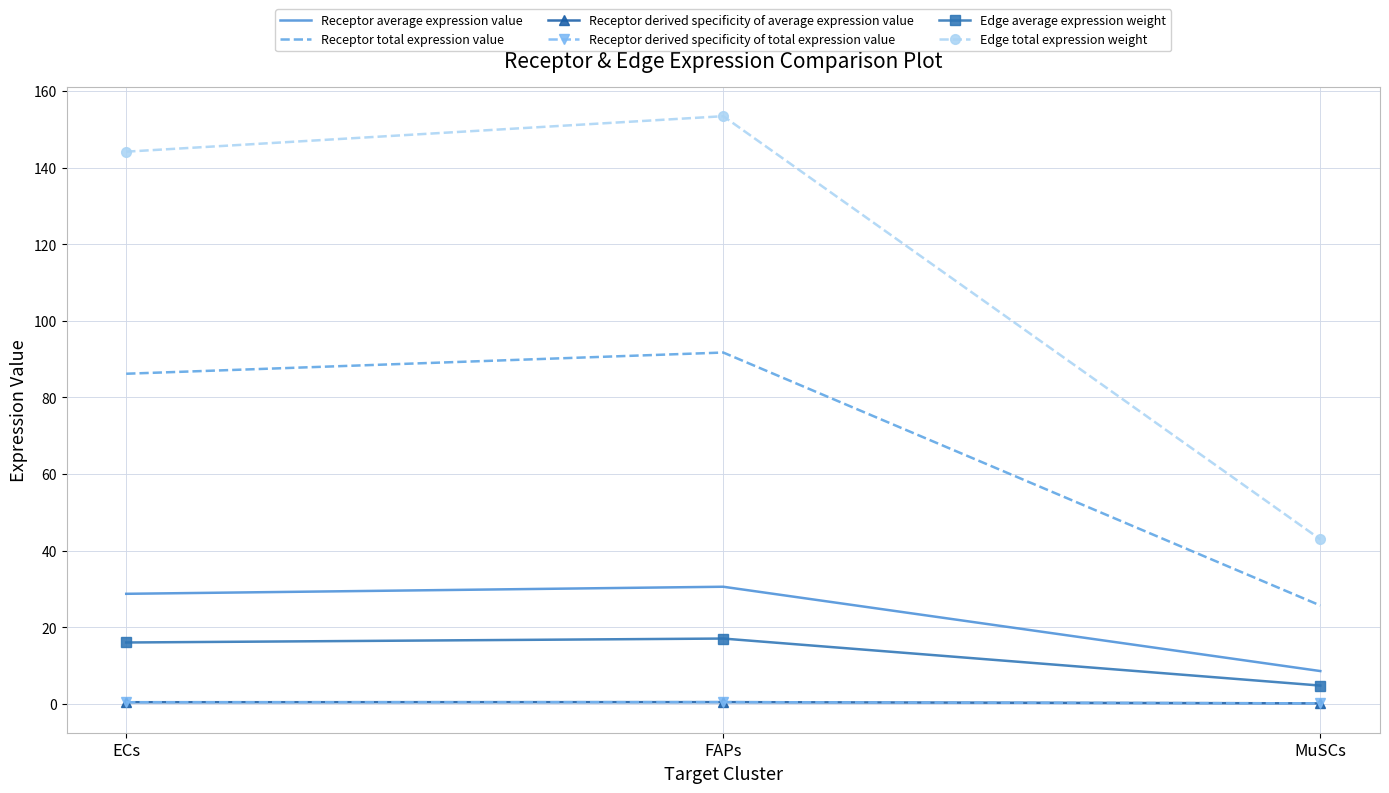

What is the maximum value shown in the chart?

153.4